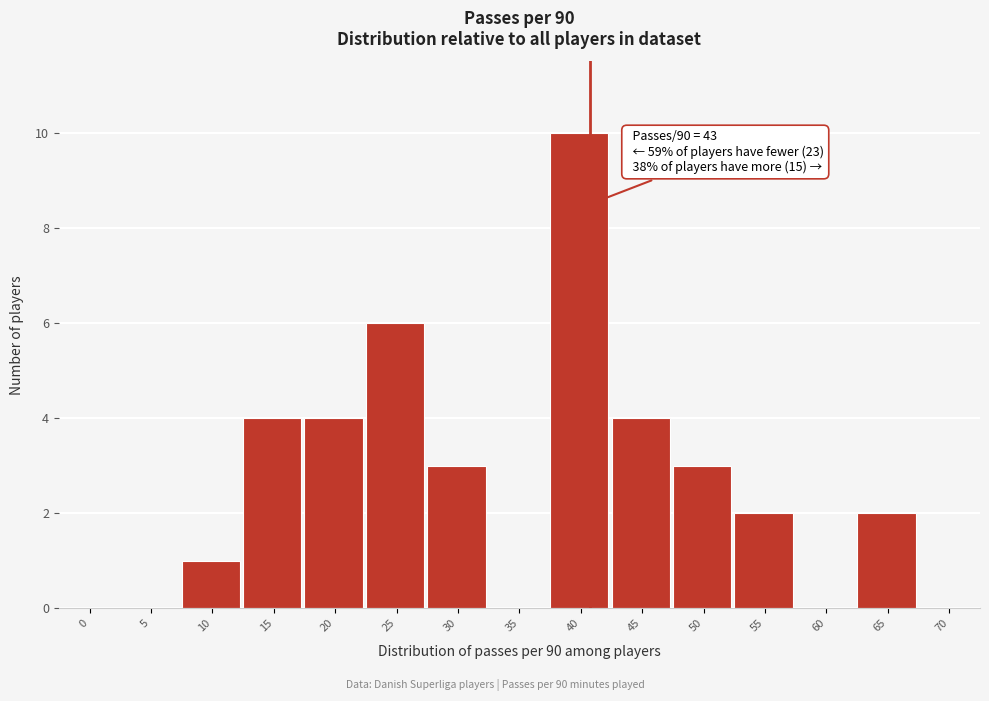

Reading left to right, transcribe all the data shown in this chart.

0=0	5=0	10=1	15=4	20=4	25=6	30=3	35=0	40=10	45=4	50=3	55=2	60=0	65=2	70=0